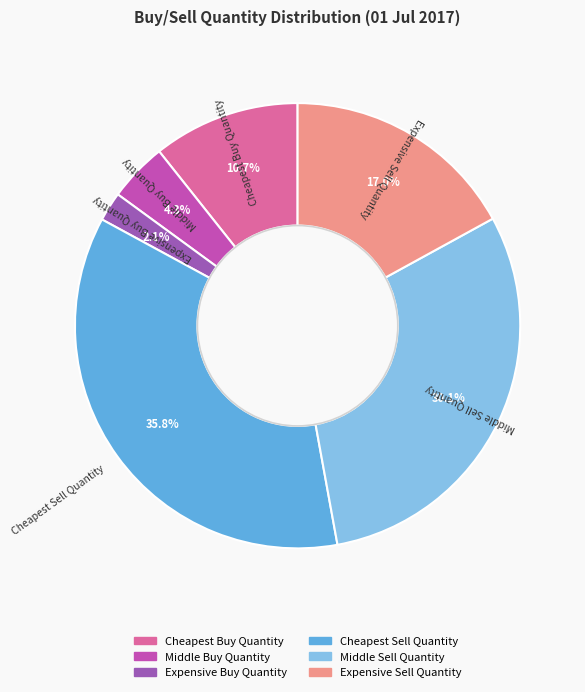

To the nearest percent, what portion does Cheapest Buy Quantity represent?

11%